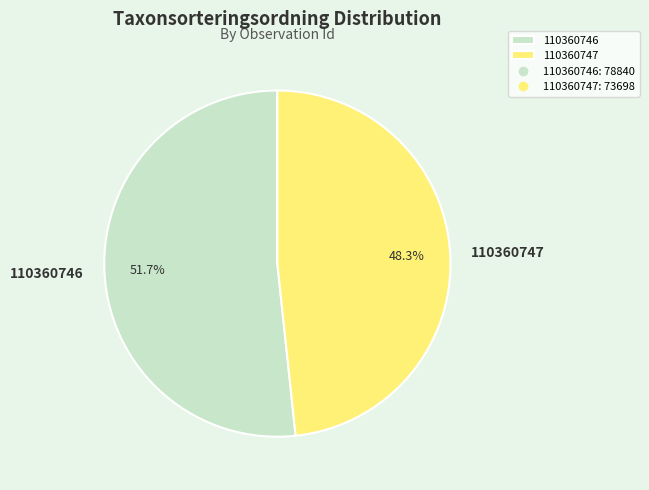

Is there a majority slice in this chart?

Yes